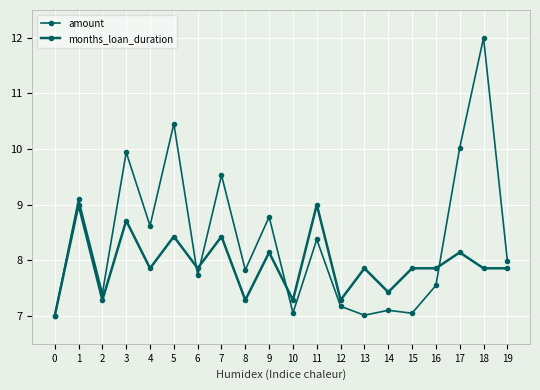

Reading right to left, list all the values displayed in this chart.

amount: 8.0	12.0	10.0	7.5	7.0	7.1	7.0	7.2	8.4	7.1	8.8	7.8	9.5	7.7	10.5	8.6	9.9	7.4	9.1	7.0
months_loan_duration: 7.9	7.9	8.1	7.9	7.9	7.4	7.9	7.3	9.0	7.3	8.1	7.3	8.4	7.9	8.4	7.9	8.7	7.3	9.0	7.0